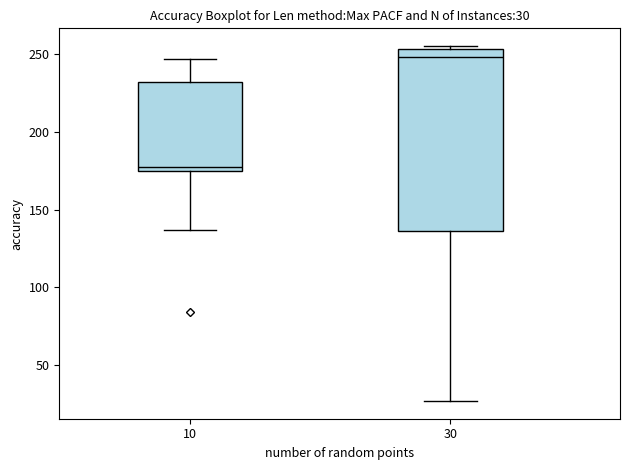

Which box is the tallest, from its lower edge to its upper edge?

30